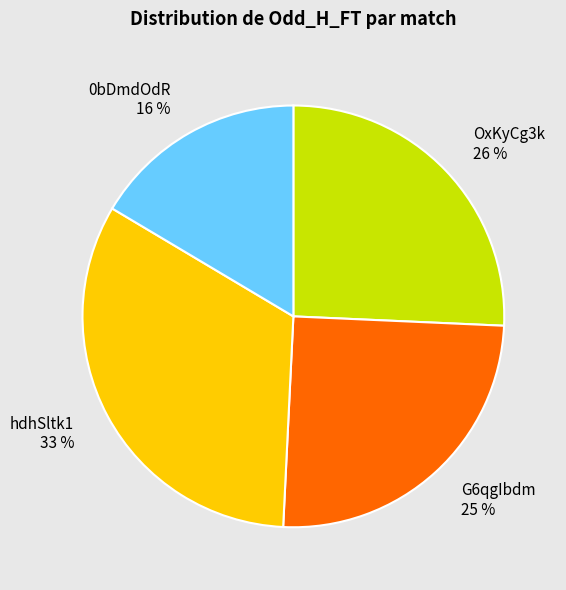

Is it true that 0bDmdOdR is 29% of the pie?

False